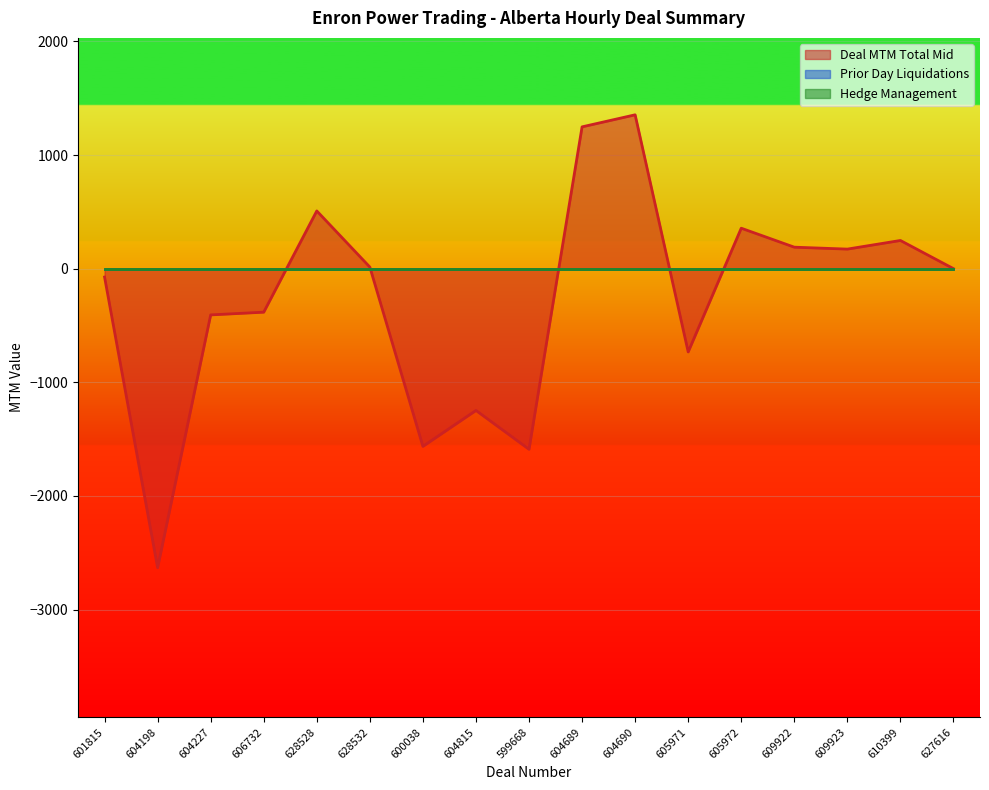

Which series has the largest total across all categories?

Prior Day Liquidations